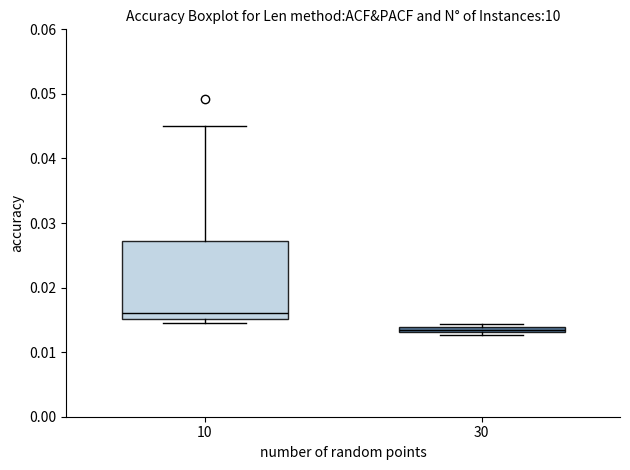

Where is the lower edge of the box at x = 30 on the y-axis? The values are not printed on the chart, so give them approximately, as read against the axis.

0.013